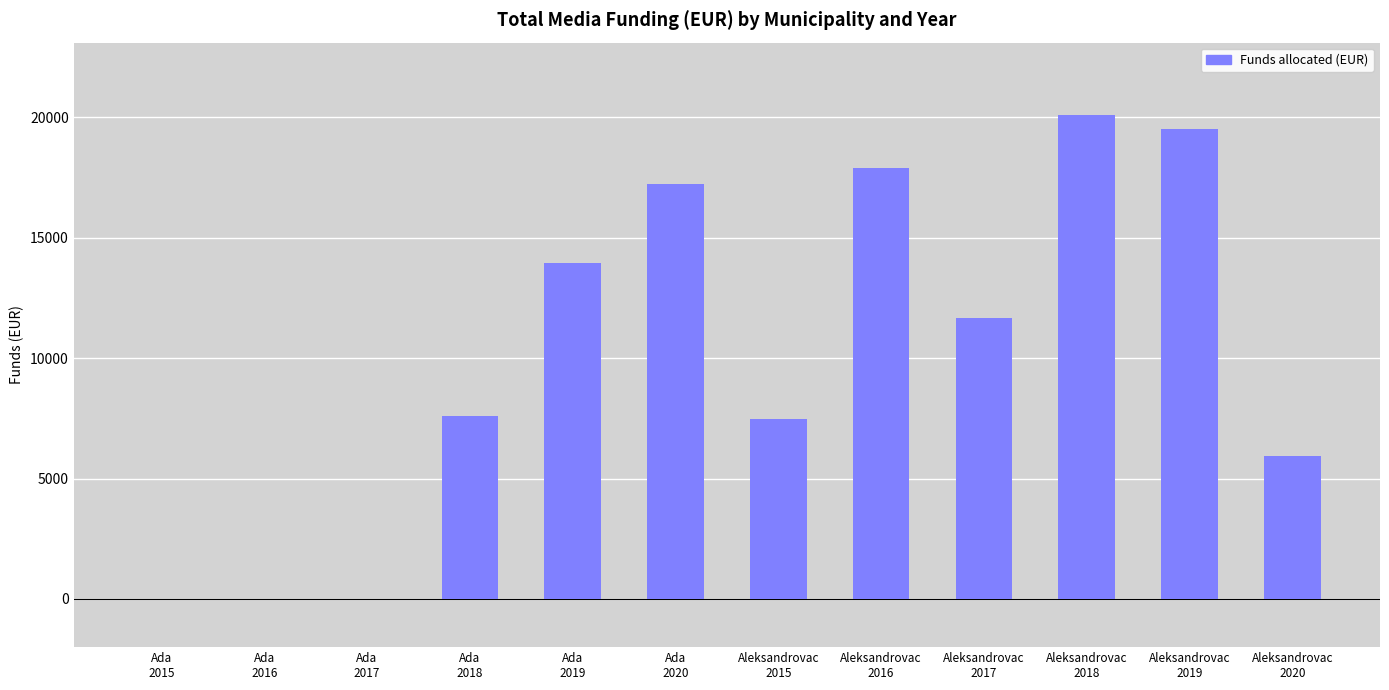

Is it true that the value at Ada
2019 is 3365?

False